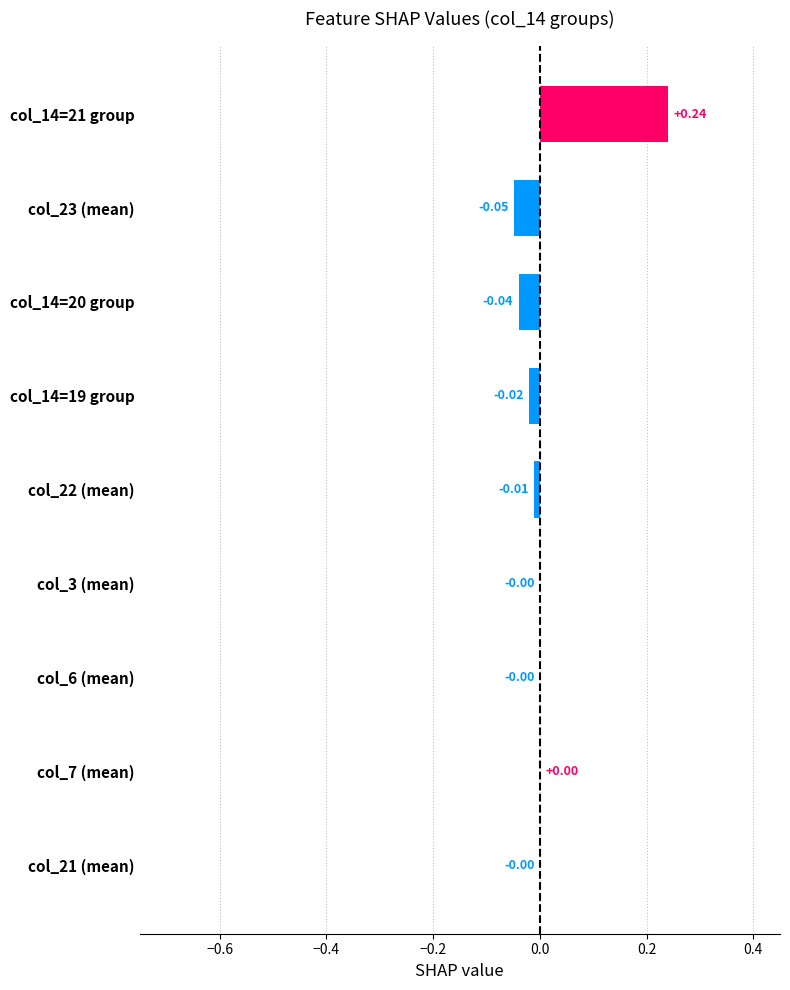

What is the change in value from col_14=21 group to col_14=20 group?

-0.3